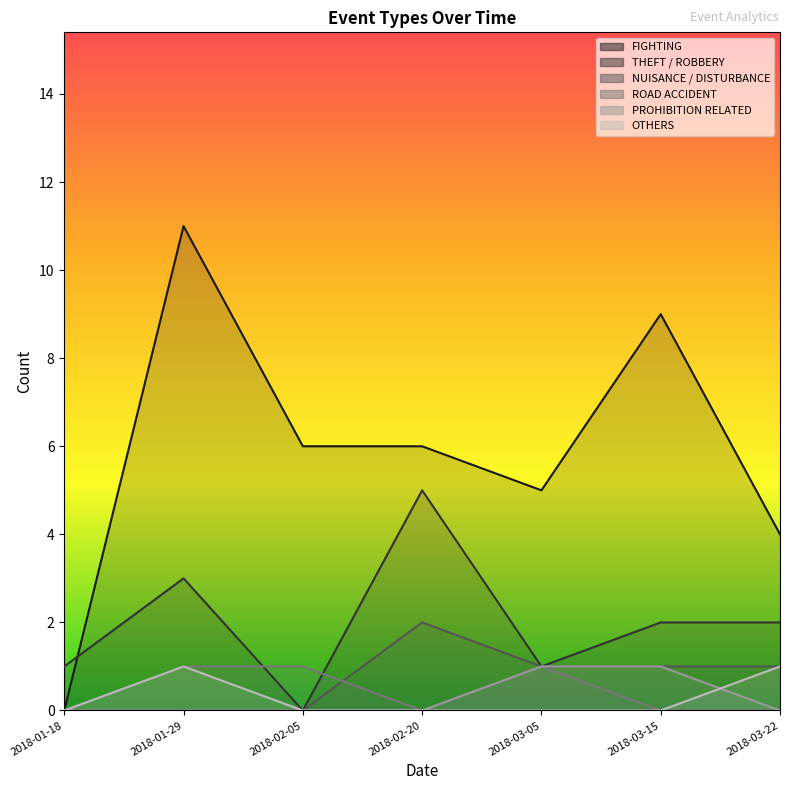

Which category has the highest value in the FIGHTING series?

2018-01-29